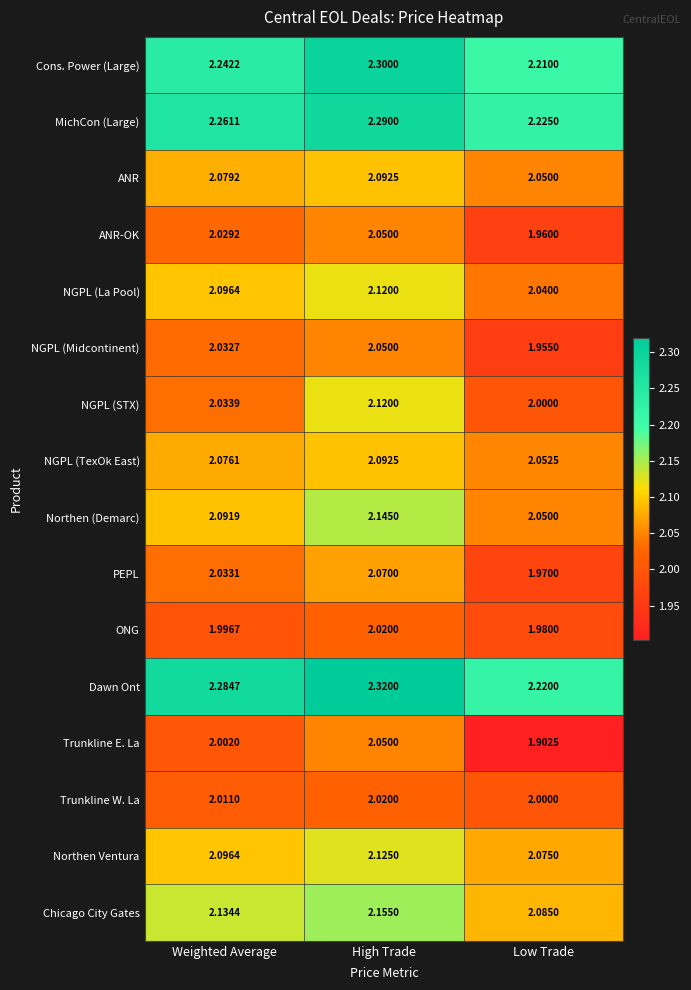

At which label is NGPL (Midcontinent) closest to 2?

Weighted Average